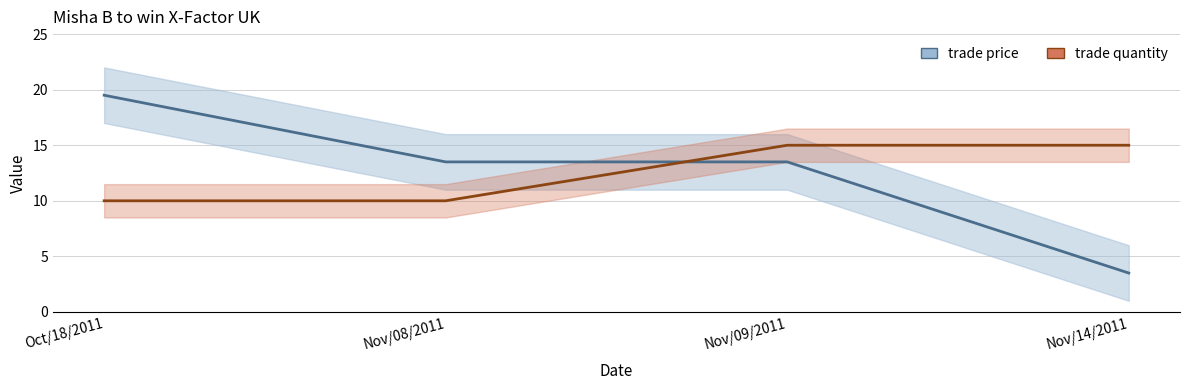

True or false: trade quantity line has more than 2 interior local peaks.

False